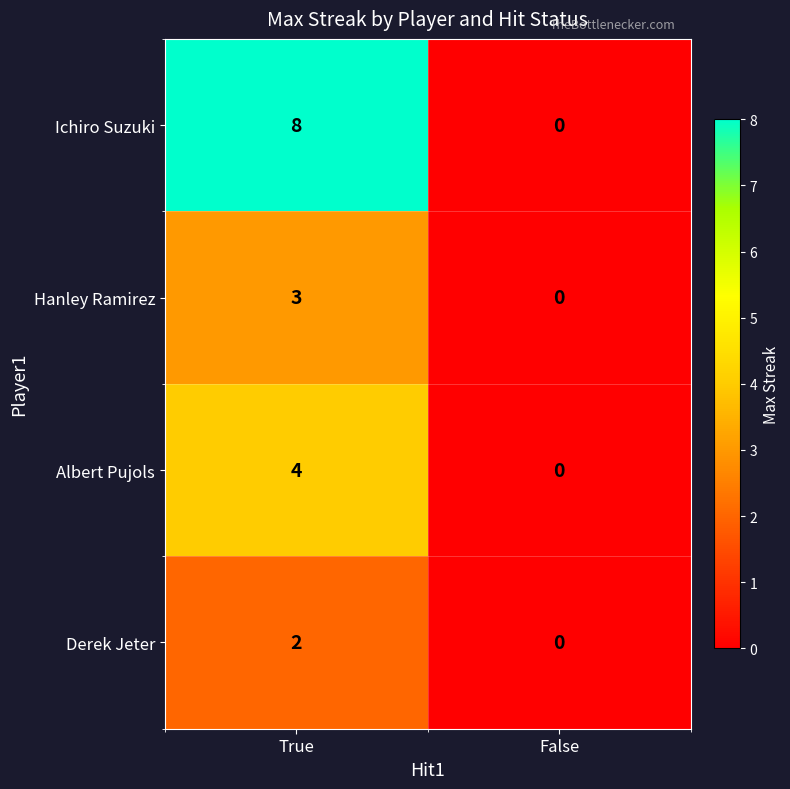

How many data points does each series have?

2